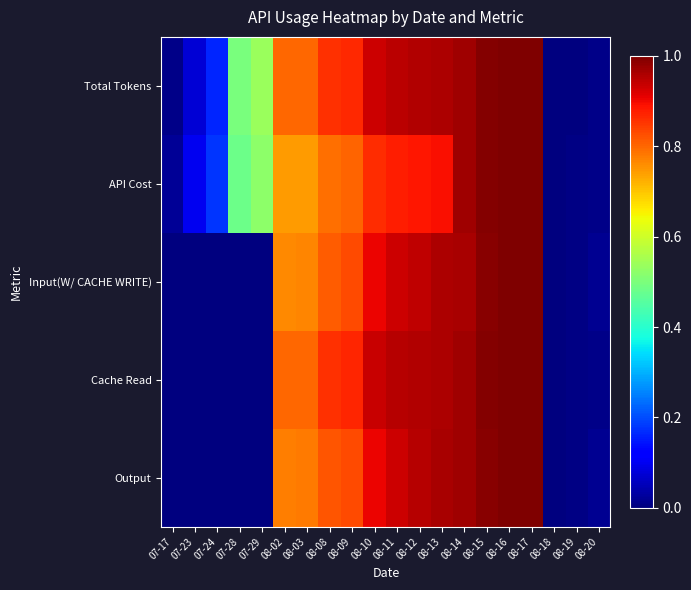

Which label corresponds to the largest value in the chart?

08-17